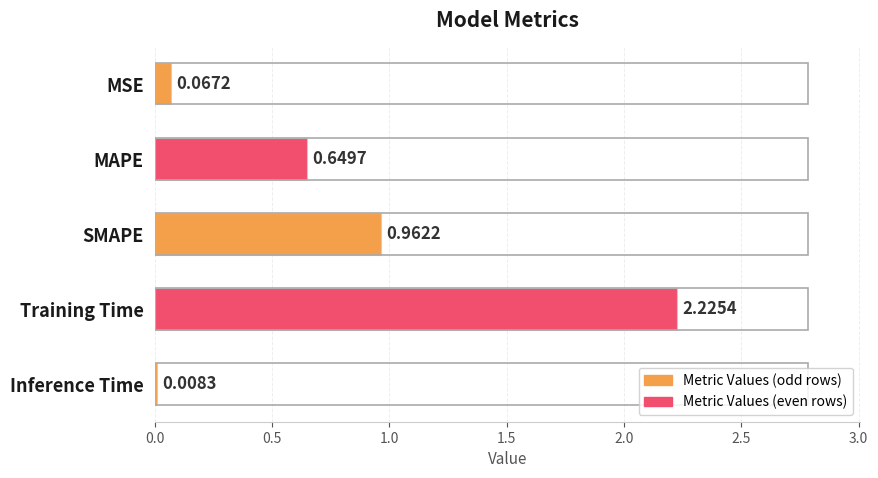

What is the sum of all values?

3.9